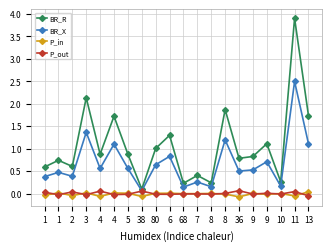

What is the smallest value displayed?

-0.1